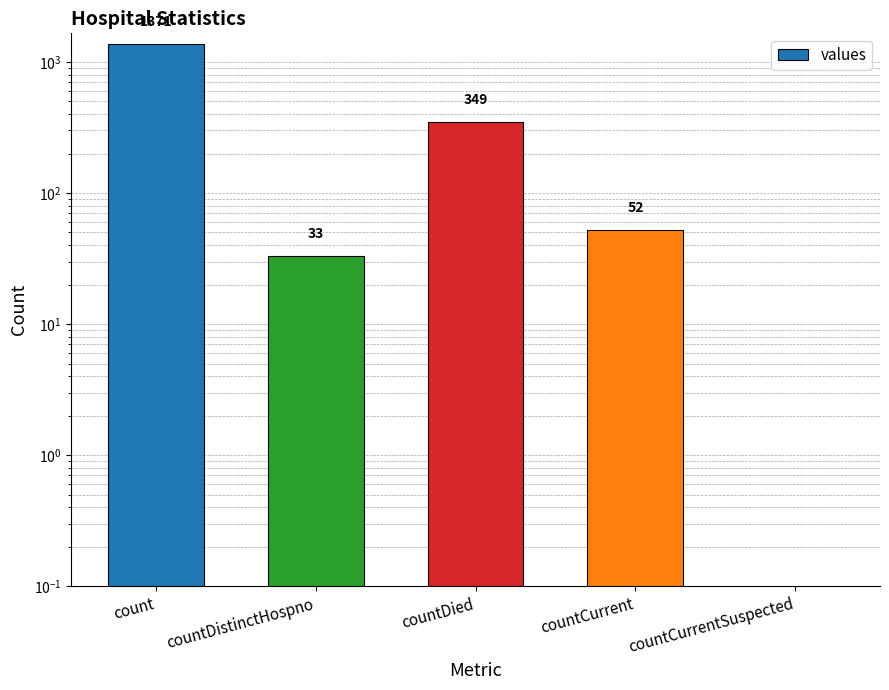

How many positive values are there?

4